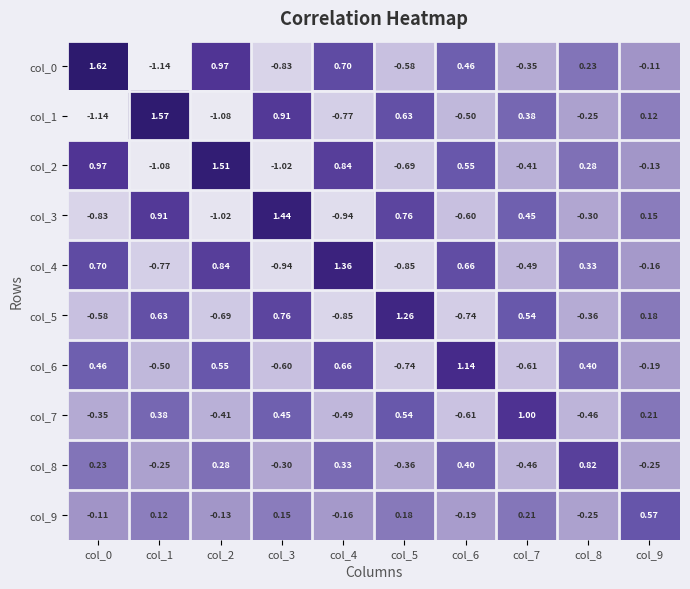

At col_9, list the series in order from smallest to largest.

col_8, col_6, col_4, col_2, col_0, col_1, col_3, col_5, col_7, col_9